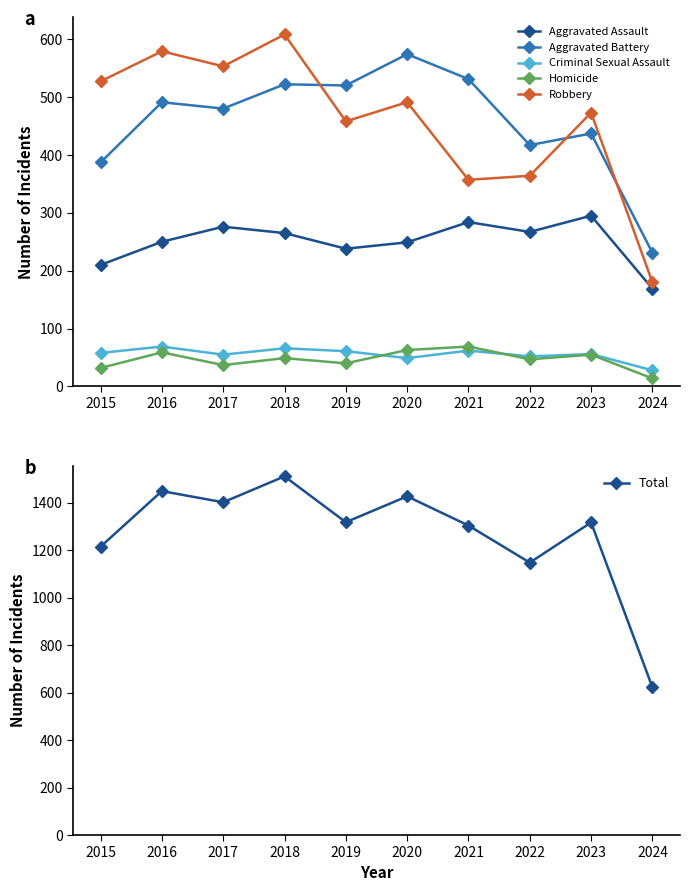

Between 2015 and 2023, which series saw the biggest shift?

Total